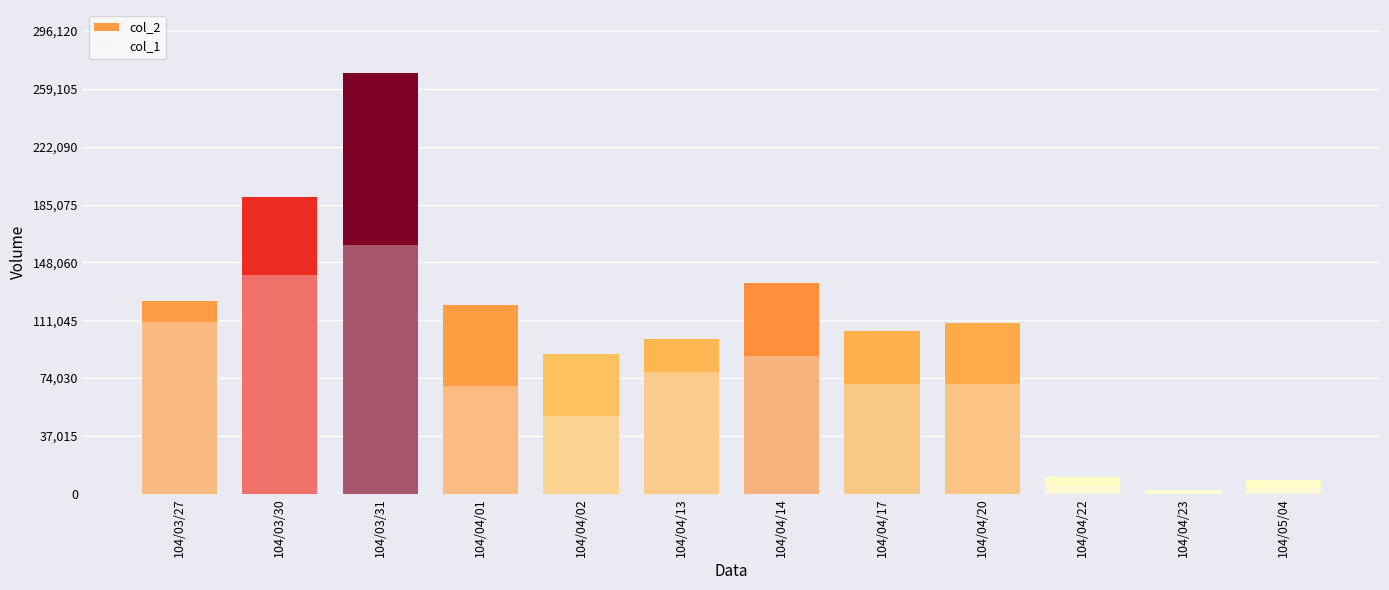

Which has a higher value, 104/04/13 or 104/04/23?

104/04/13